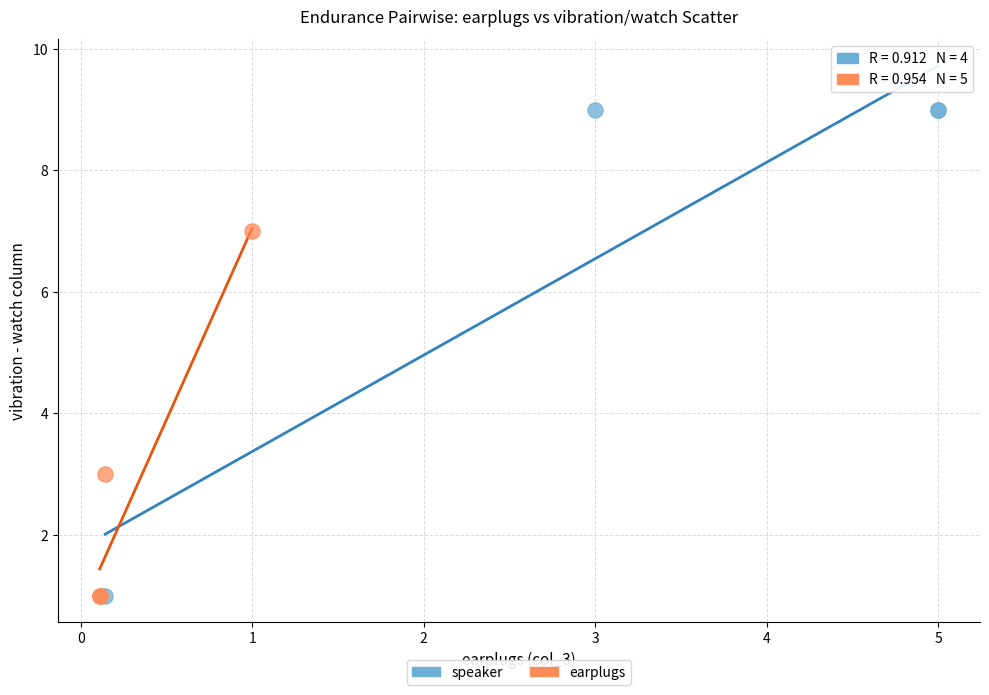

Which series has the widest spread of Y values?

speaker